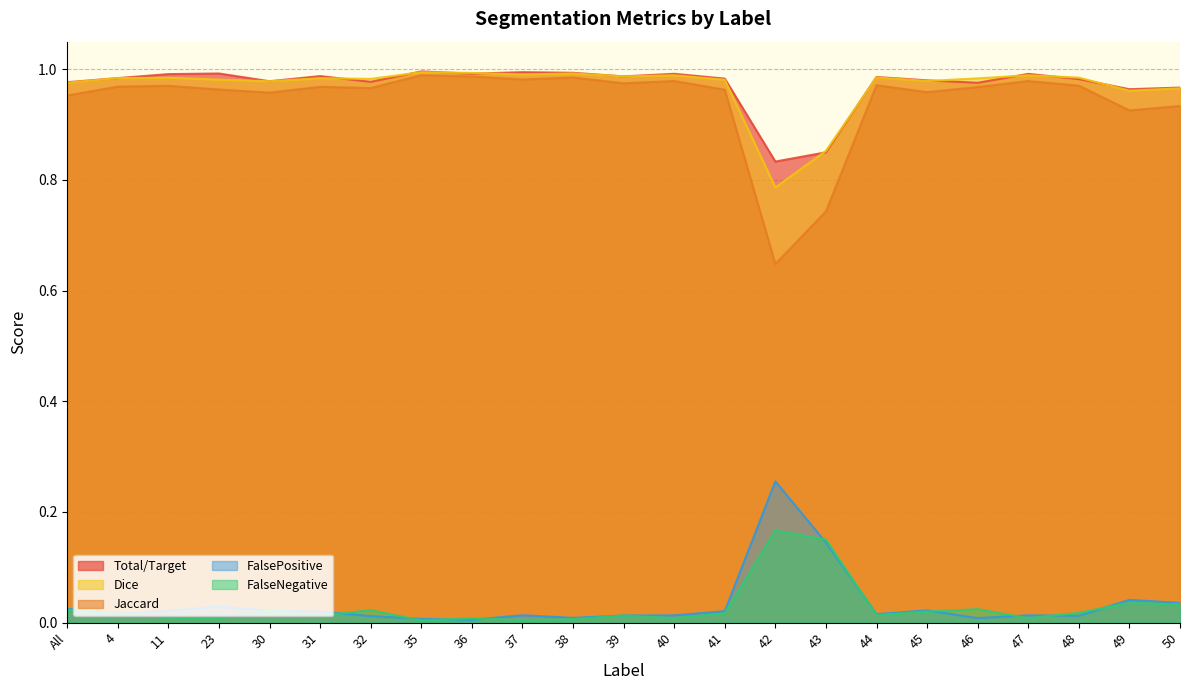

Which category has the highest value in the FalsePositive series?

42